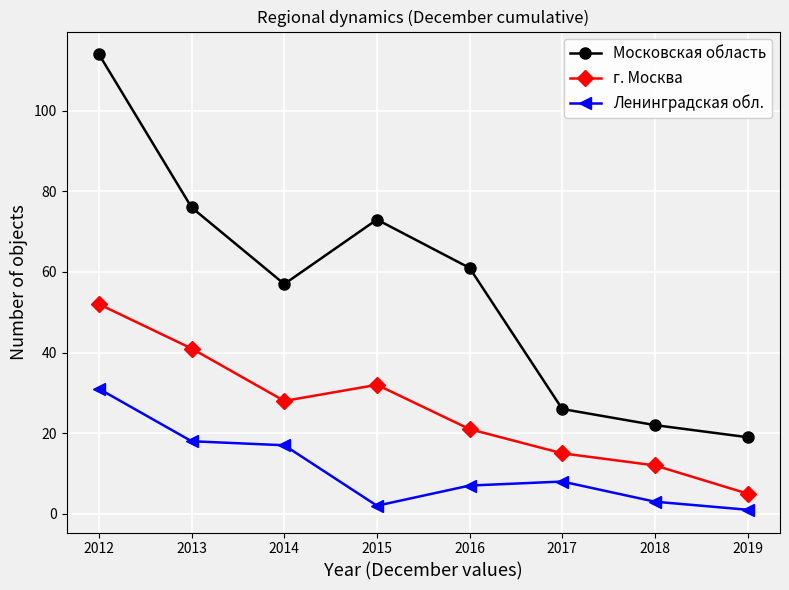

At which label does г. Москва reach its minimum?

2019